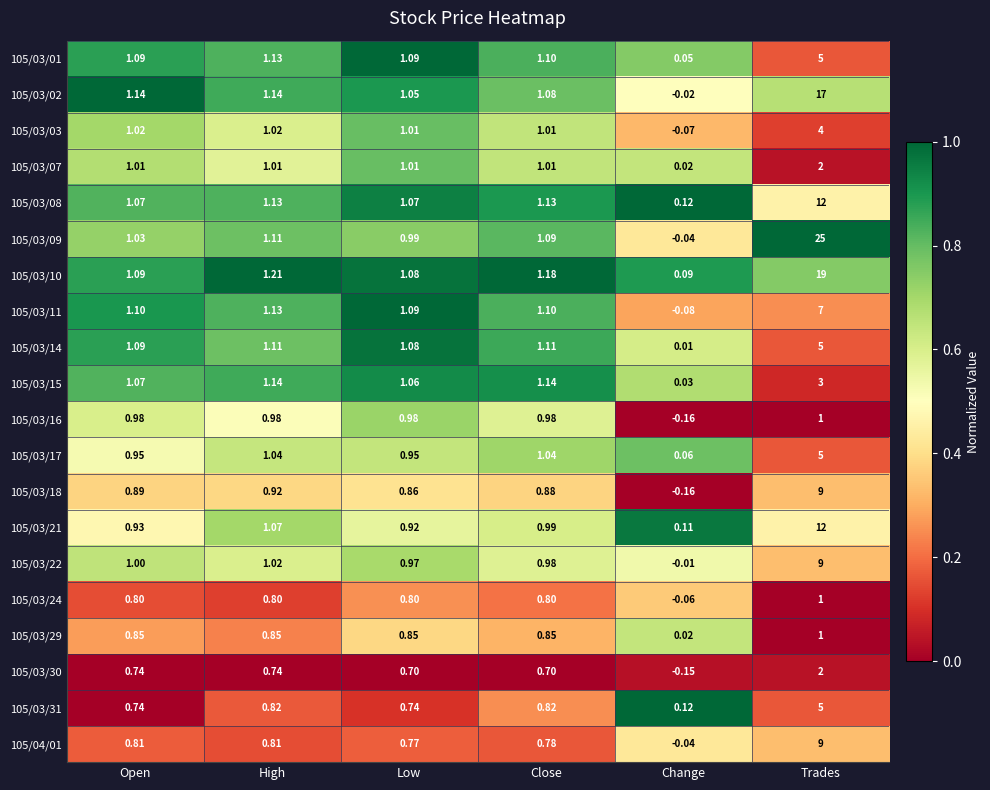

At which category does the chart reach its minimum across all series?

Change